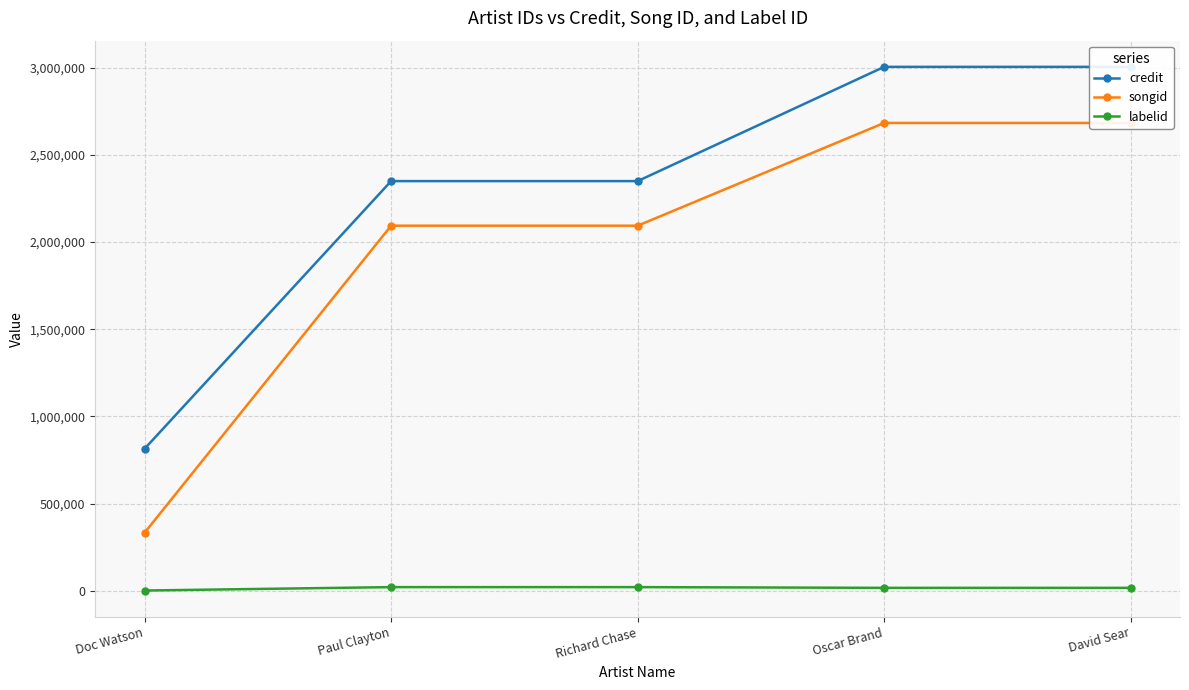

True or false: songid has a value of 4355976 at David Sear.

False